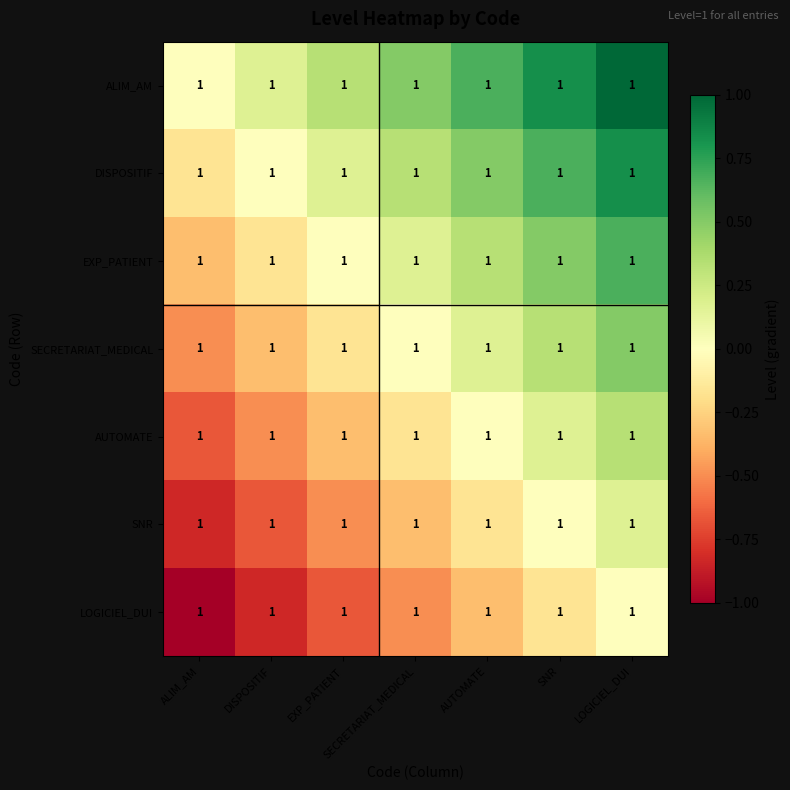

At which category is the sum across all series the highest?

LOGICIEL_DUI